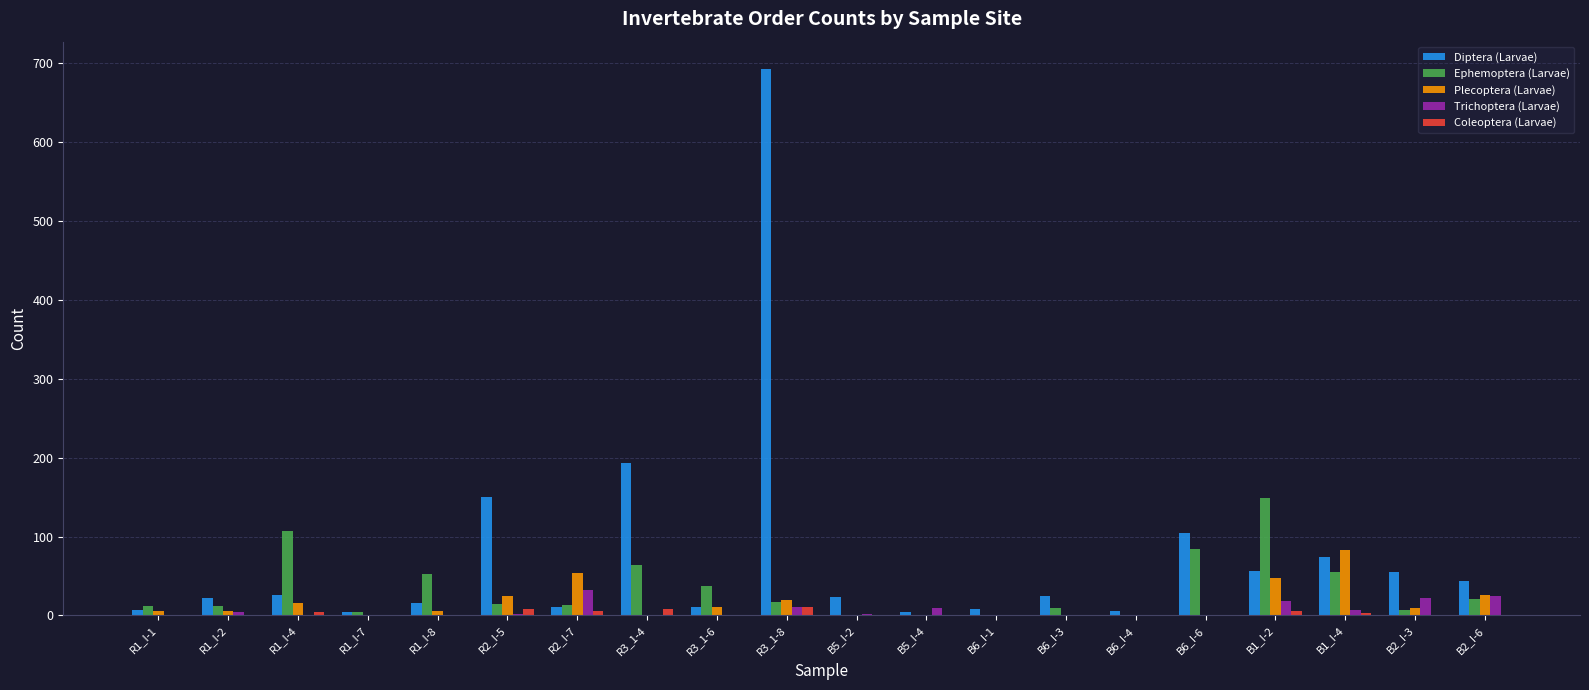

What is the sum of all Ephemoptera (Larvae) values?

658